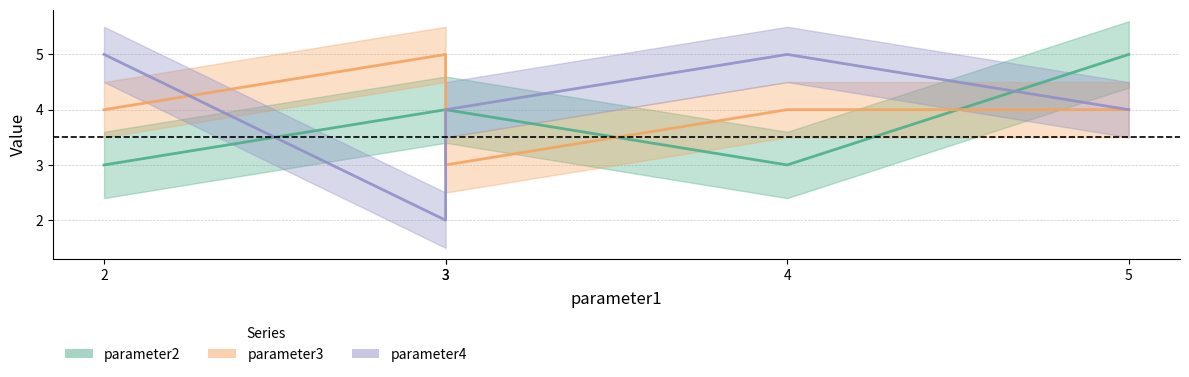

What is the difference between the maximum and minimum values in the parameter2 series?

2